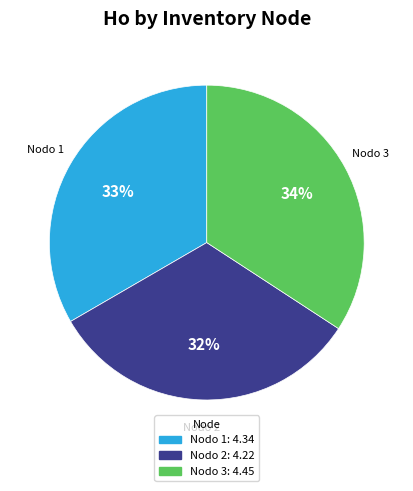

Is the sum of Nodo 1 and Nodo 3 greater than half?

Yes